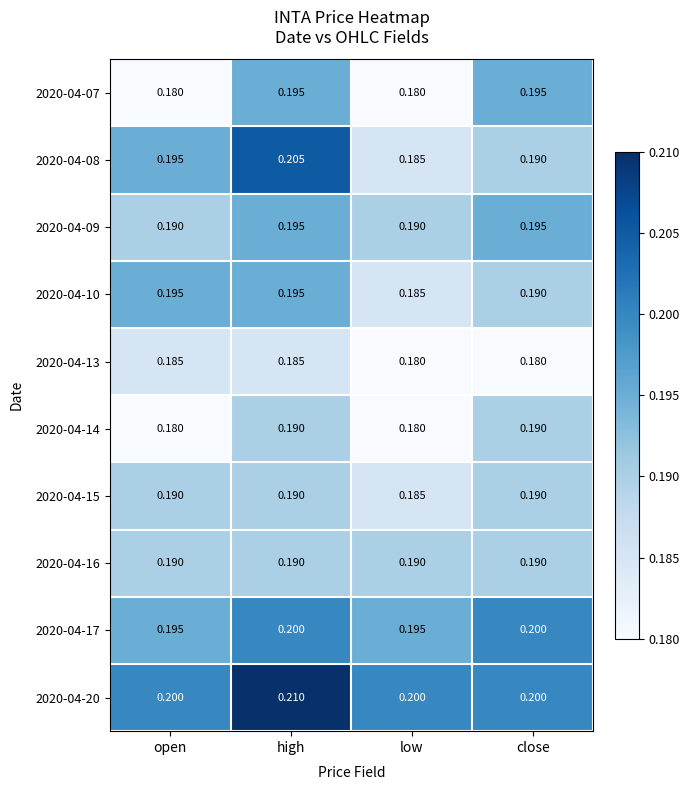

At which category is the sum across all series the highest?

high